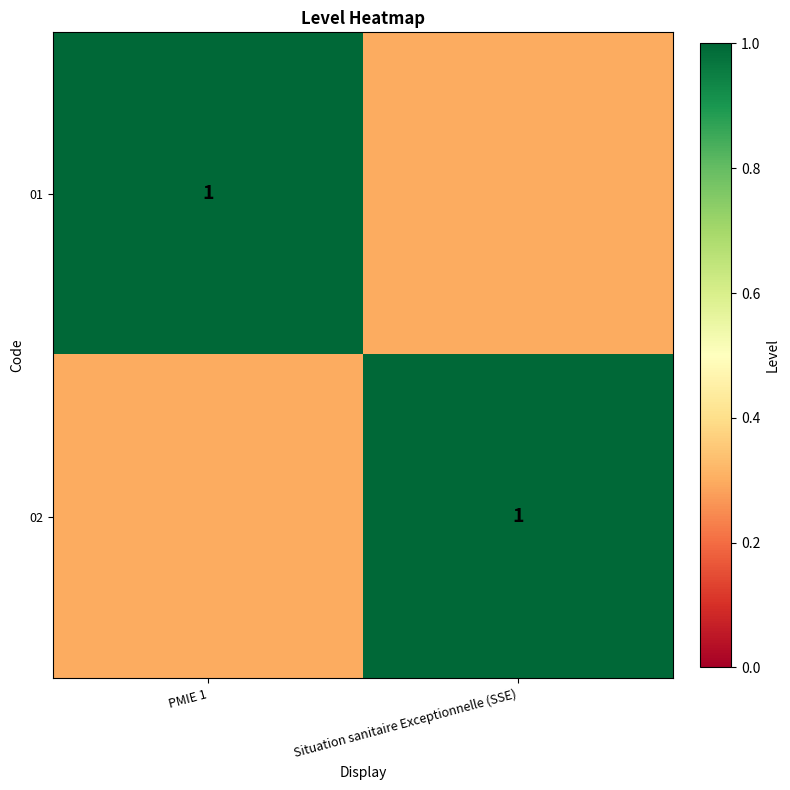

True or false: 02 has a value of 1.0 at Situation sanitaire Exceptionnelle (SSE).

True